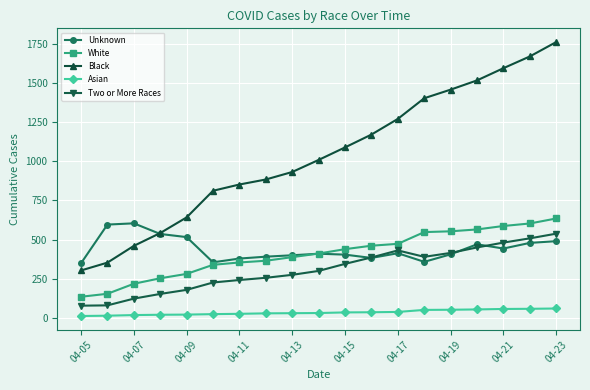

Which series has the largest total across all categories?

Black